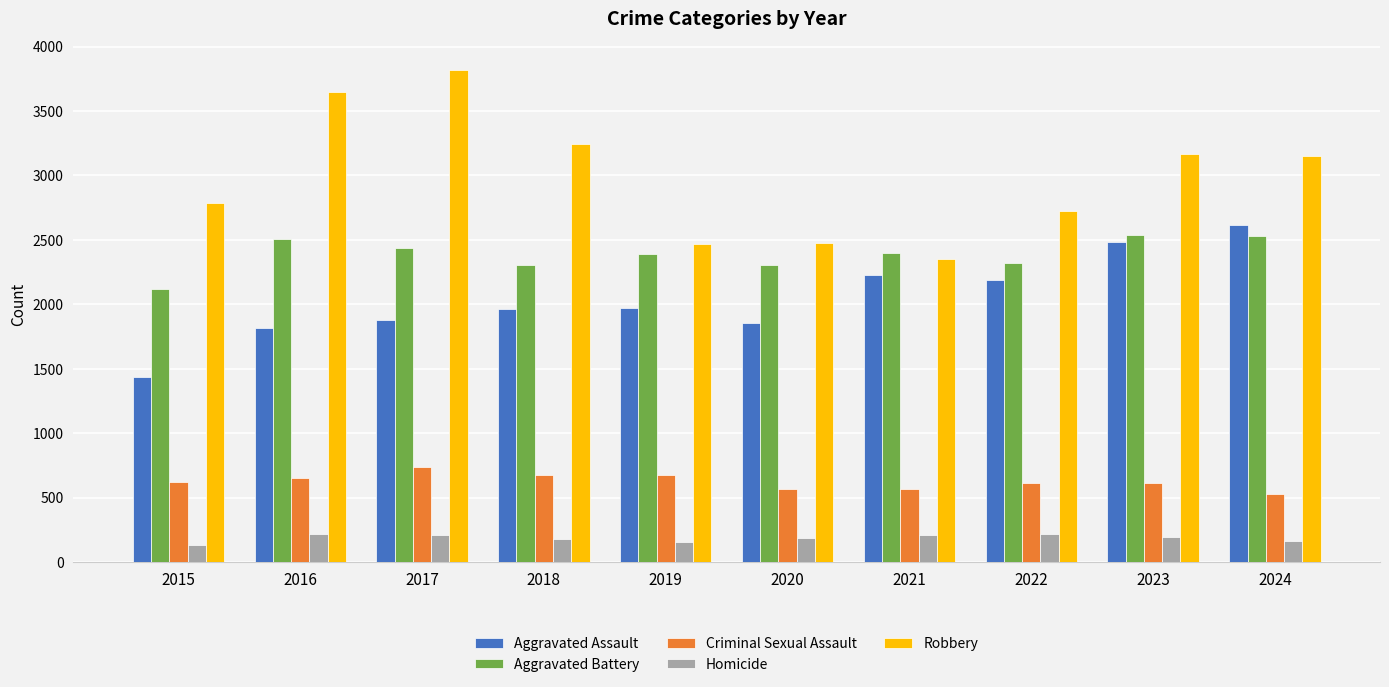

At which label does Homicide first exceed 191?

2016